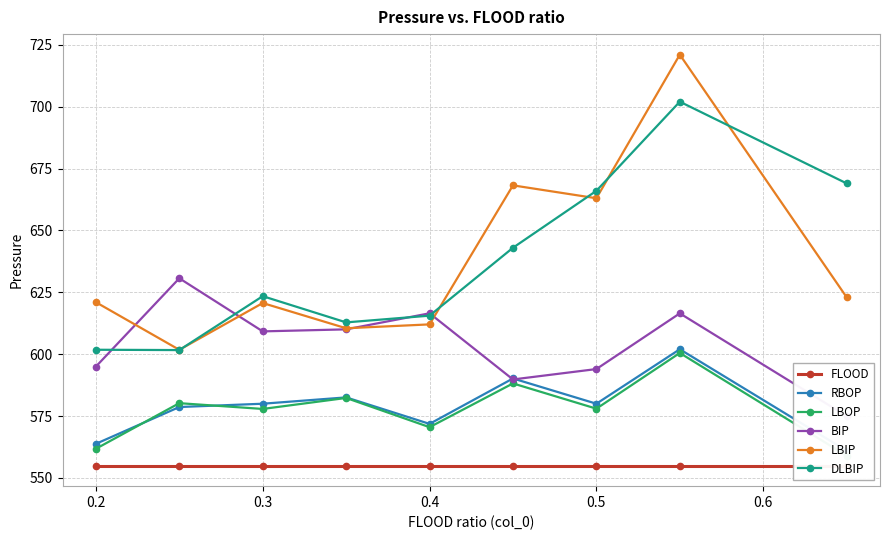

Which series has the largest total across all categories?

LBIP